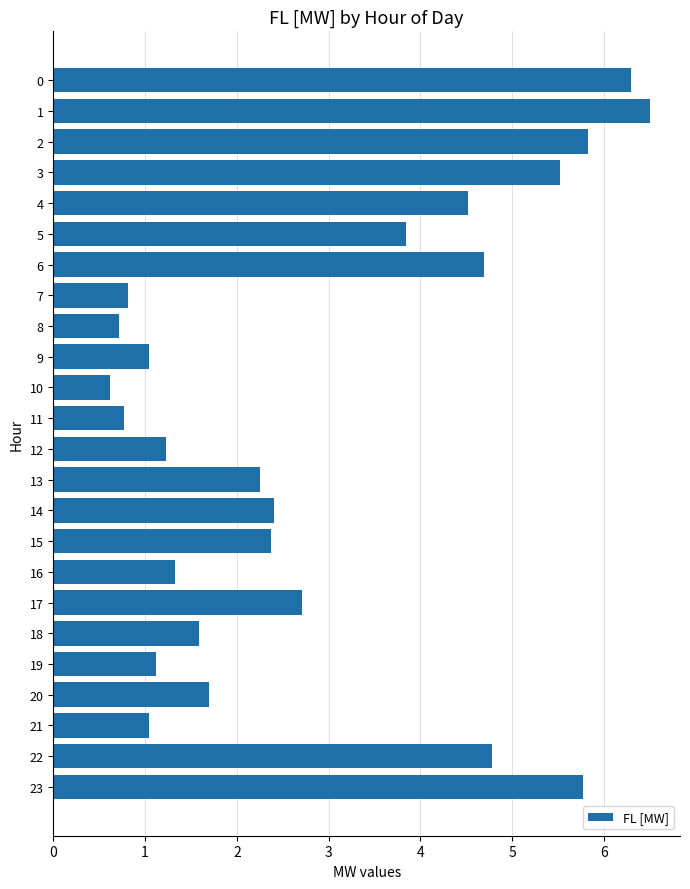

Does the chart contain any negative values?

No